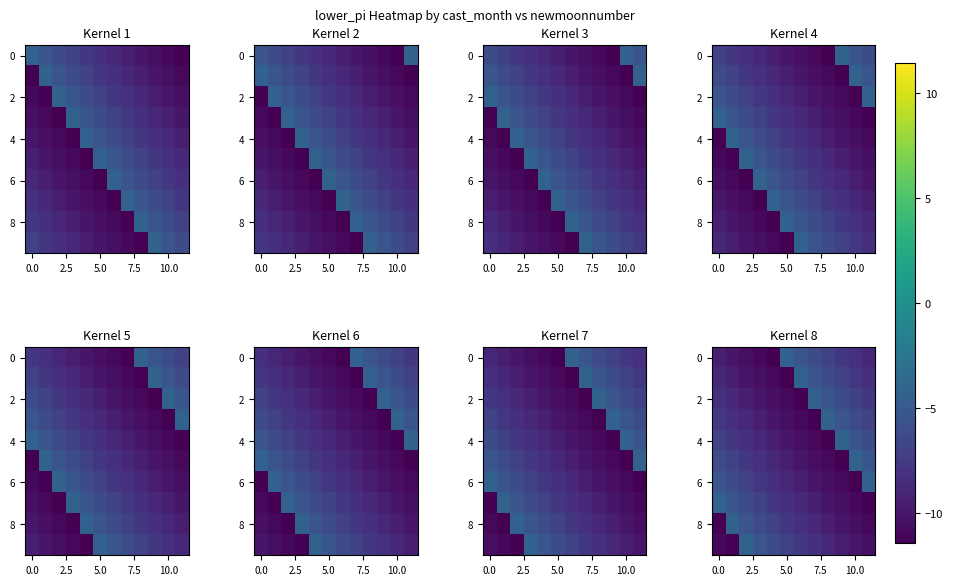

What is the maximum value shown in the chart?

-4.3